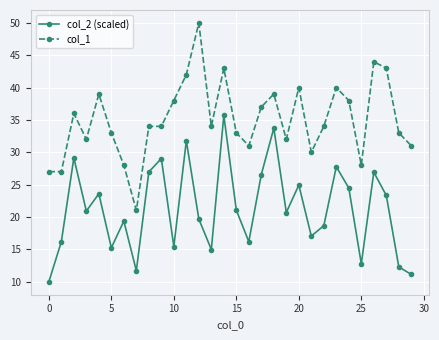

Does the chart have visible grid lines?

Yes